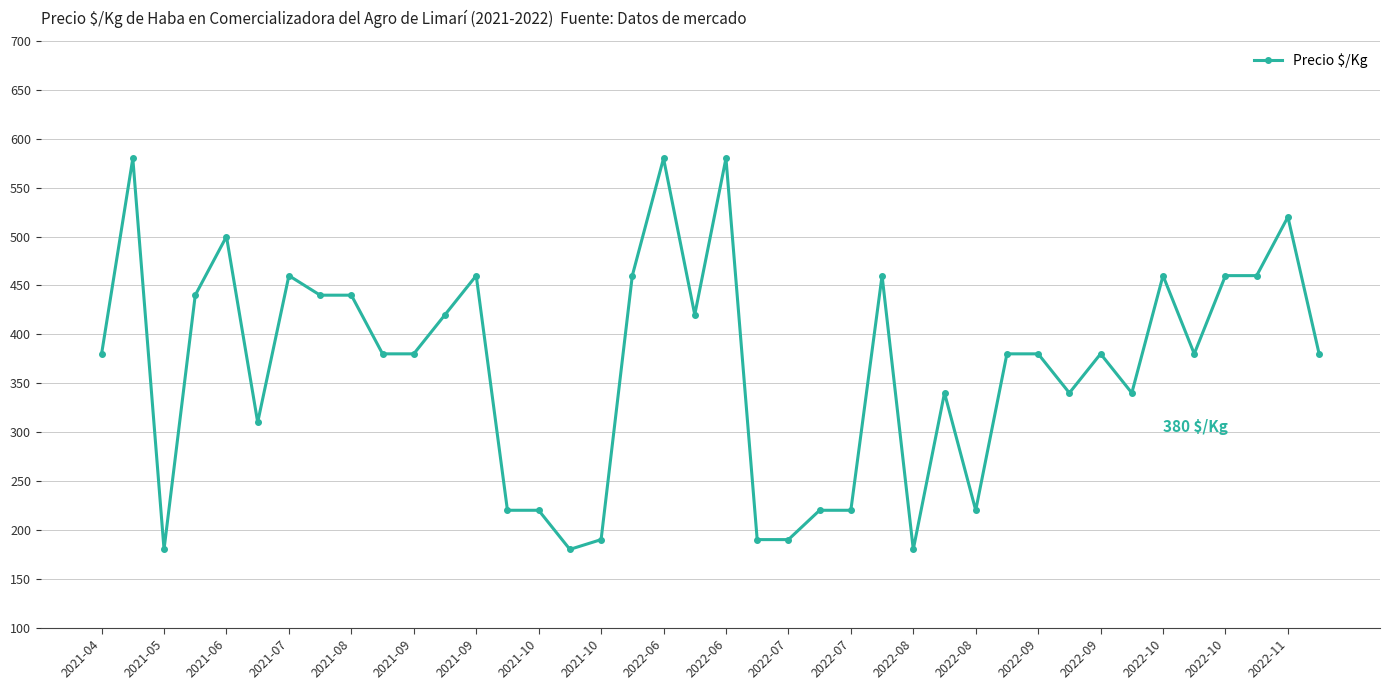

What is the difference between the maximum and second lowest values?

400